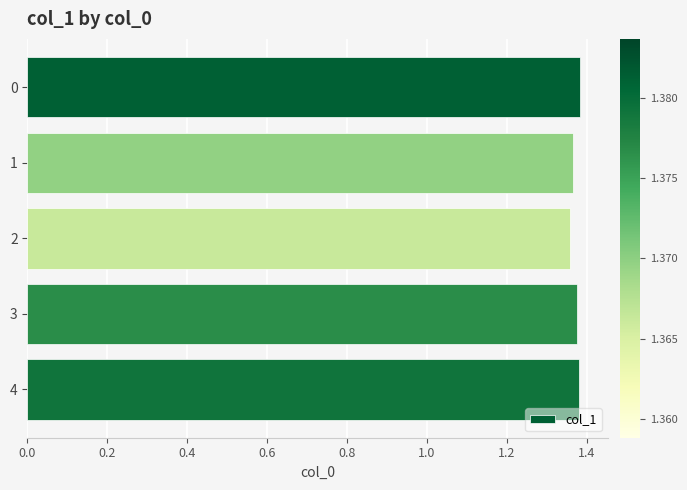

The chart shows a value of 2.5 at 1. True or false?

False